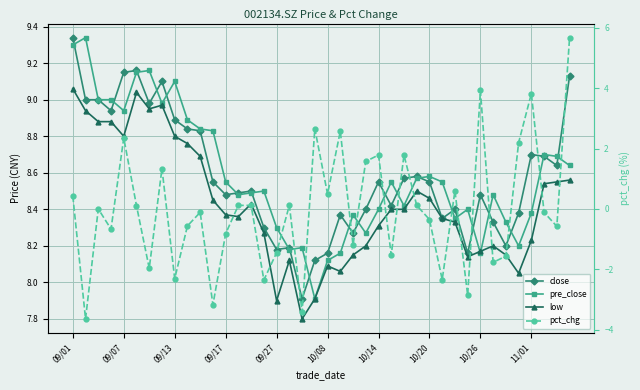

Between 11/01 and 30, which is larger?

11/01